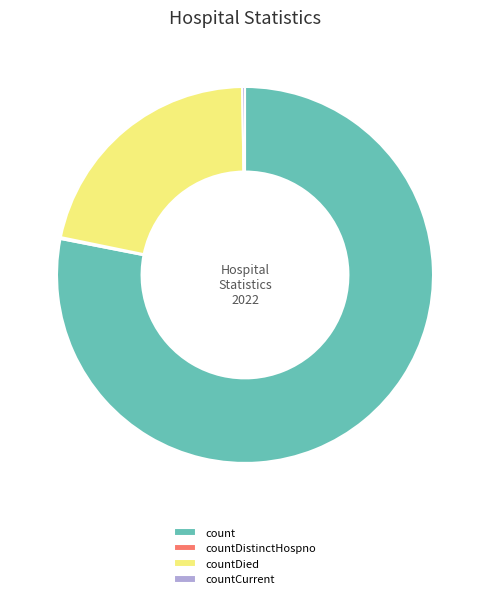

True or false: count accounts for 78% of the total.

True